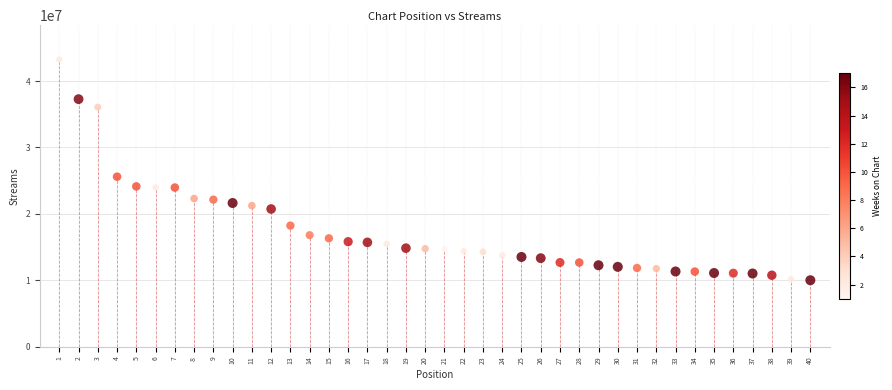

What Y value in the scatter plot is closest to 26623028?

25605588